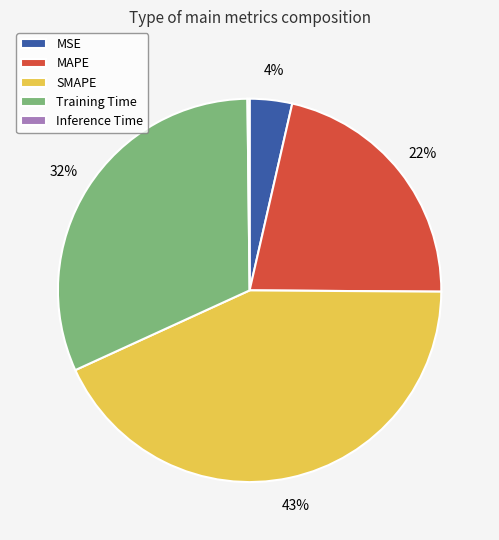

Between Training Time and SMAPE, which is larger?

SMAPE